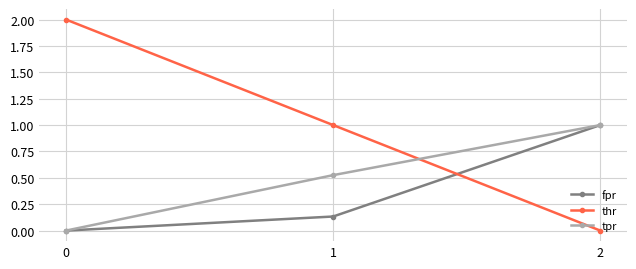

The thr series shows 0.4 at 1. True or false?

False